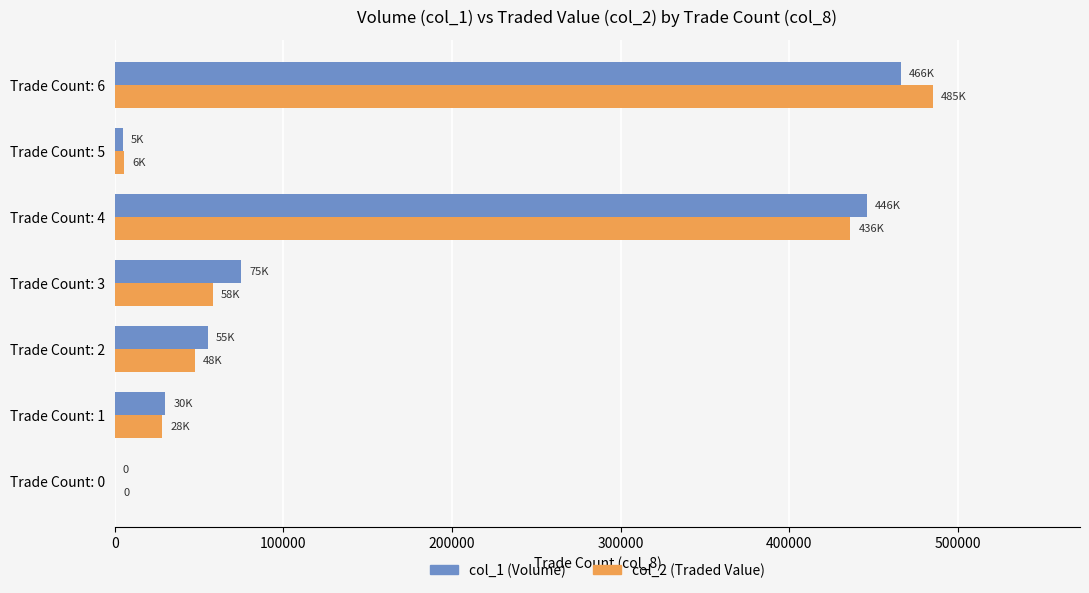

Which category has the highest value across all series?

Trade Count: 6